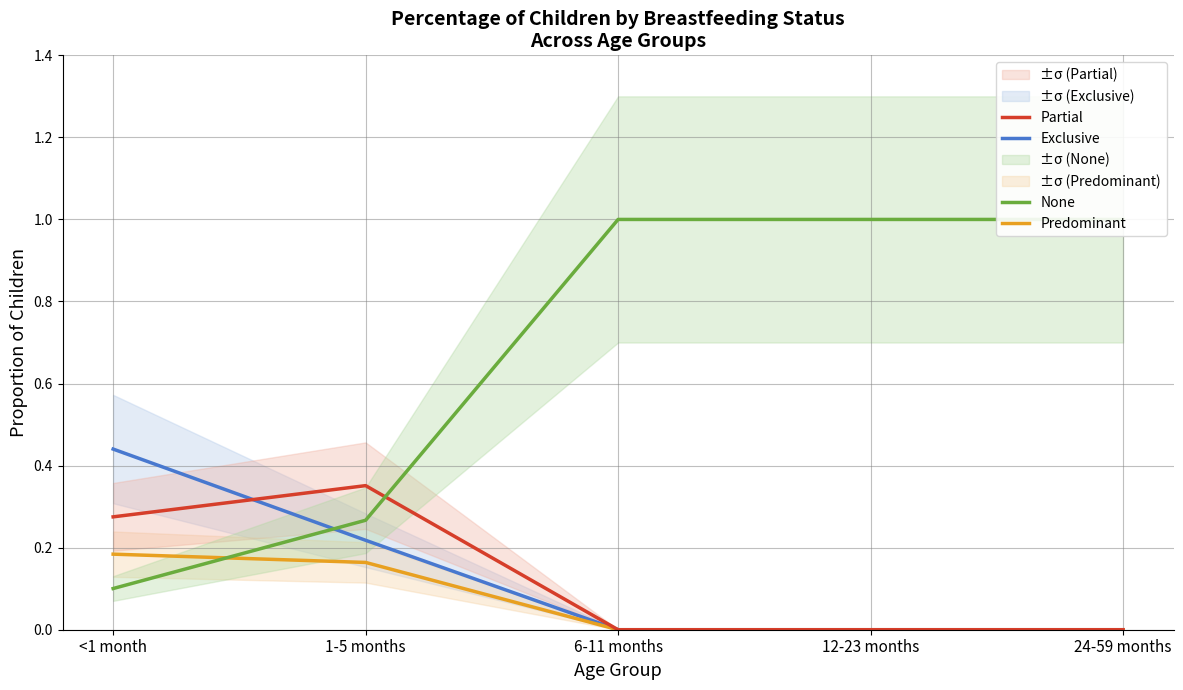

Where is Predominant nearest to the value 0?

6-11 months